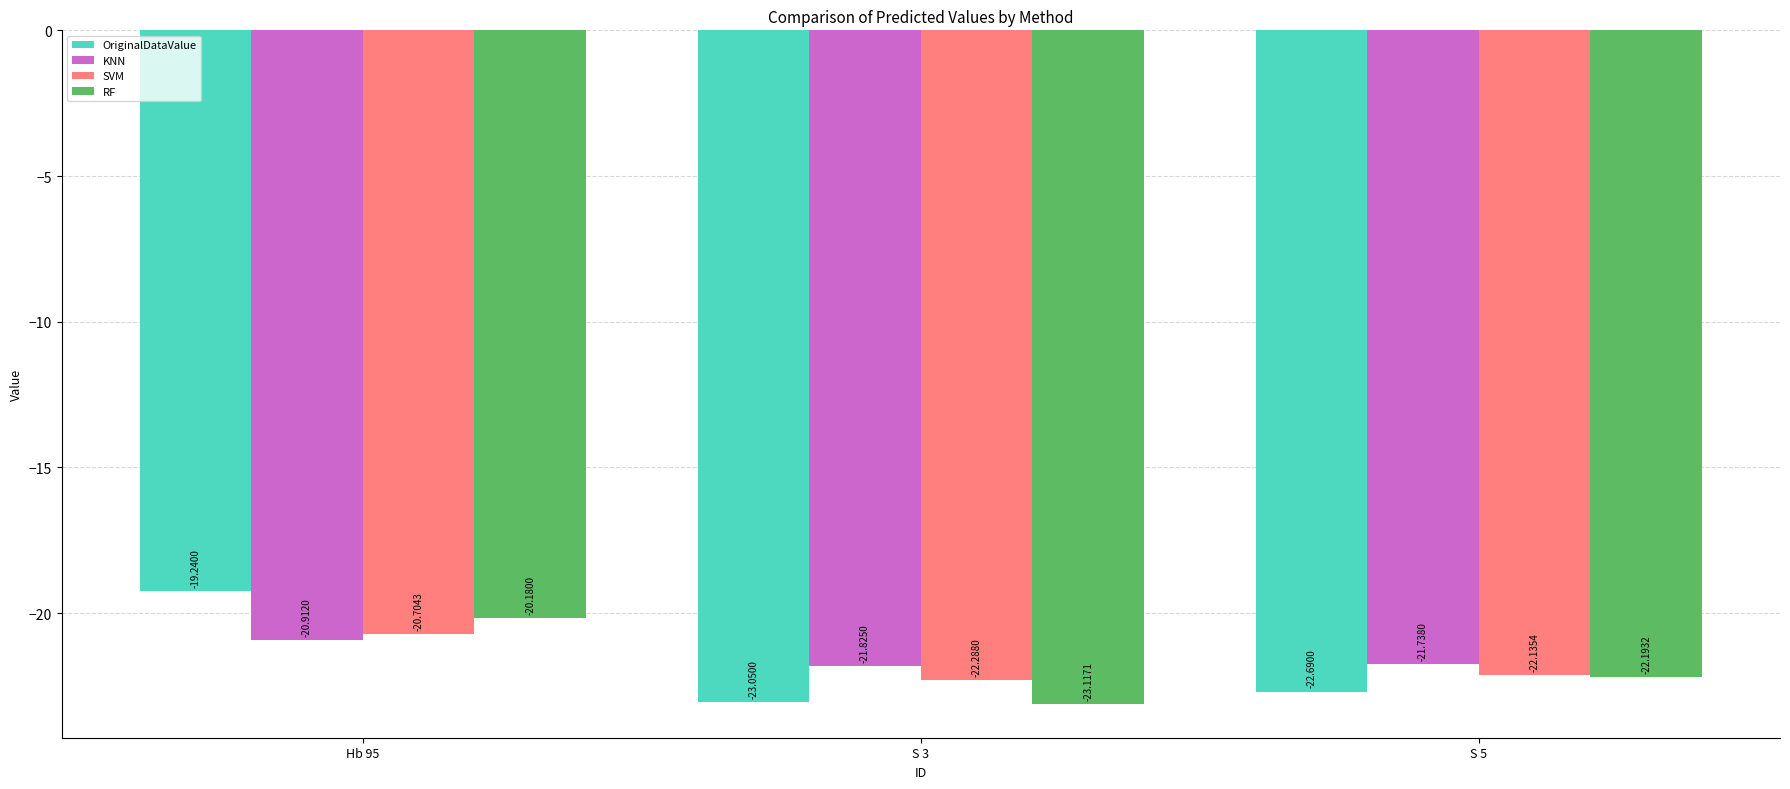

The RF series shows -22.2 at S 5. True or false?

True